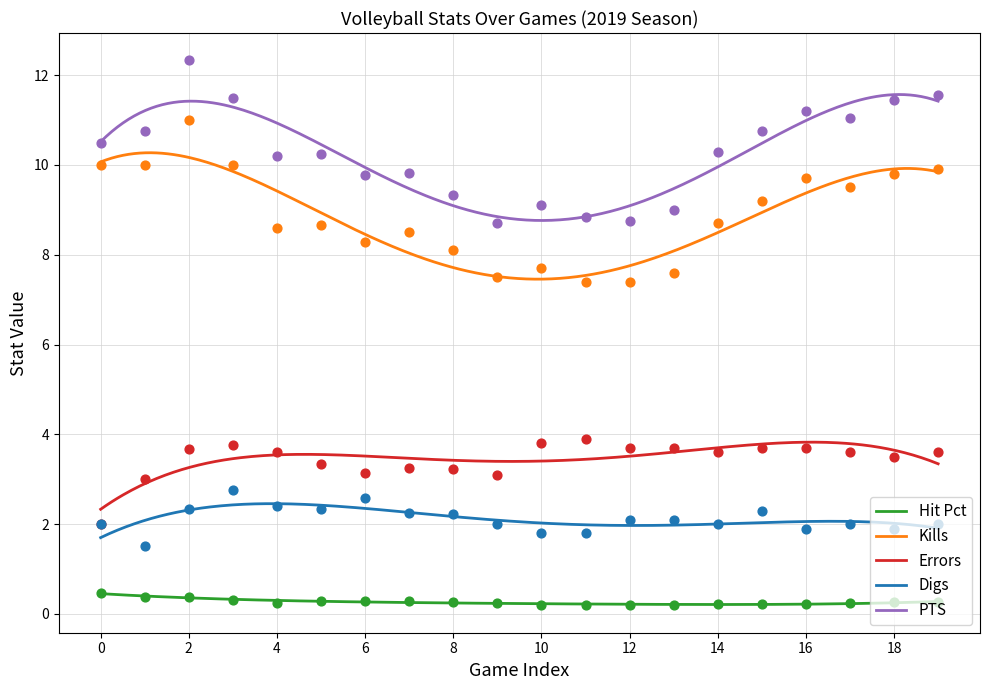

At how many categories does at least one series exceed 4?

20